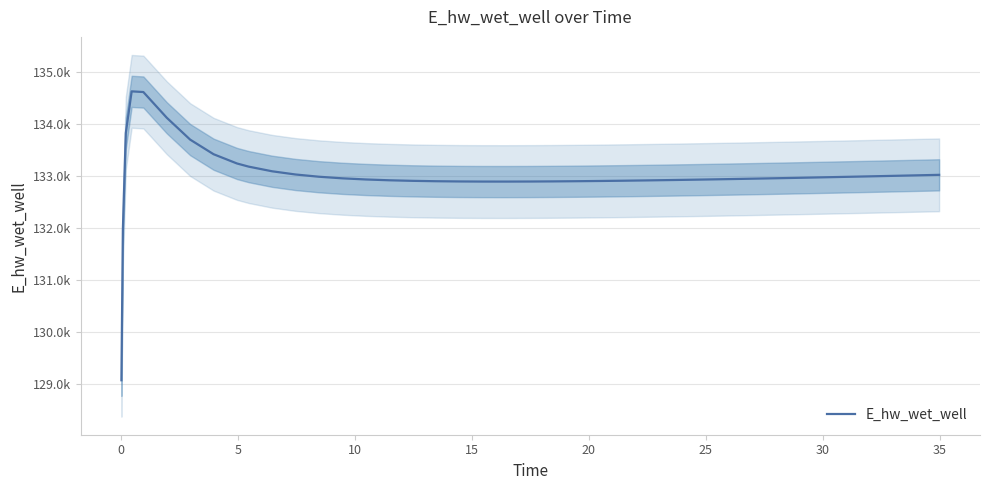

Does the chart display data point markers on the line(s)?

No